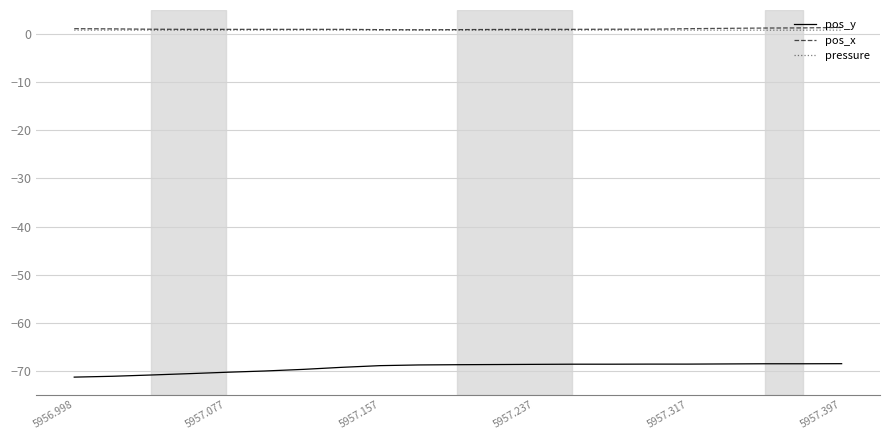

True or false: pressure and pos_y intersect in this chart.

False